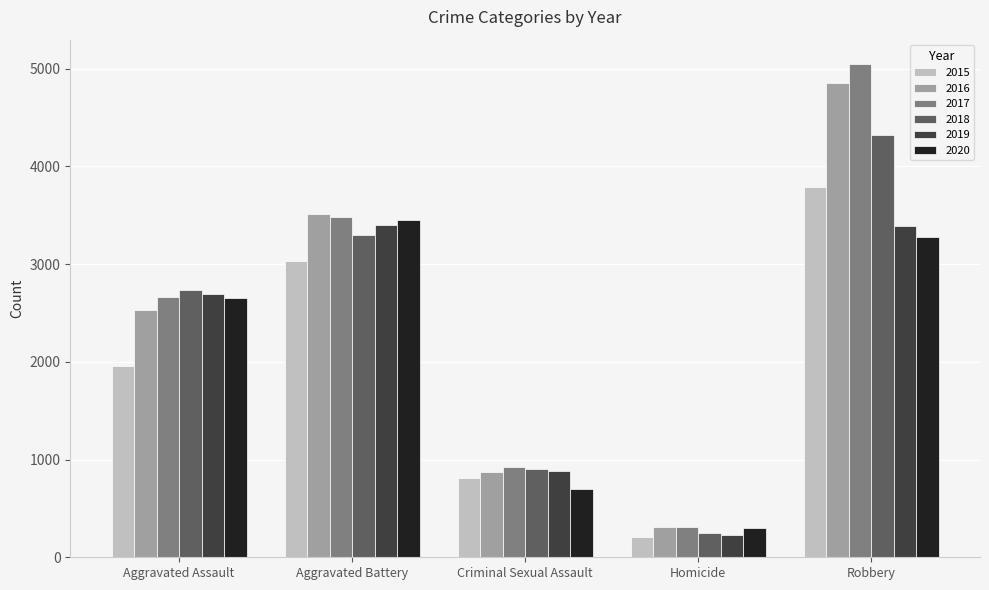

Which series has the largest total across all categories?

2017